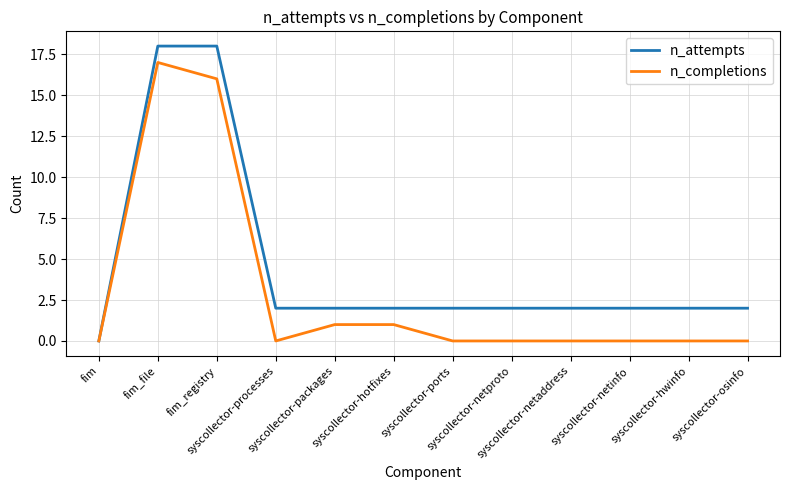

Rank the series by their average value, from highest to lowest.

n_attempts, n_completions